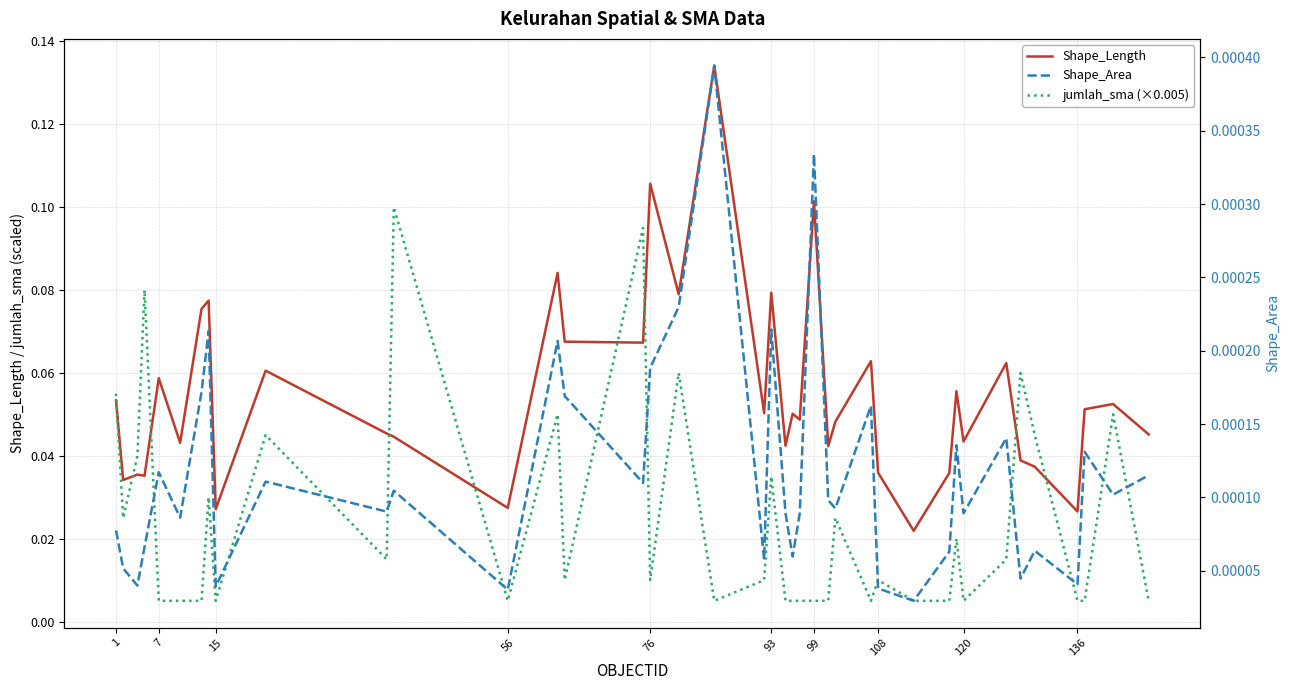

How many lines are shown in the chart?

3